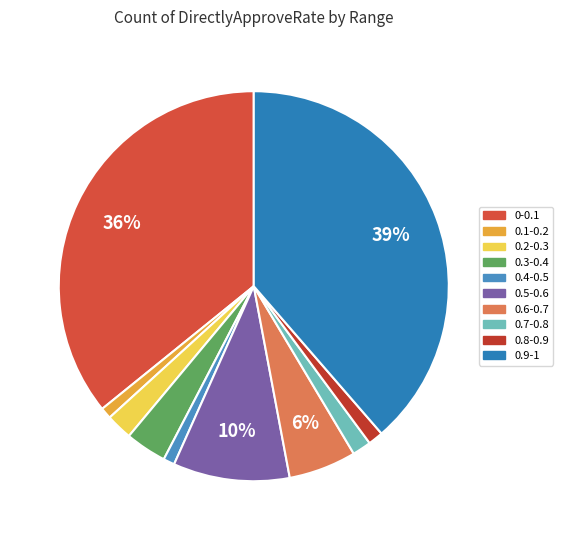

How many segments does this pie chart have?

10